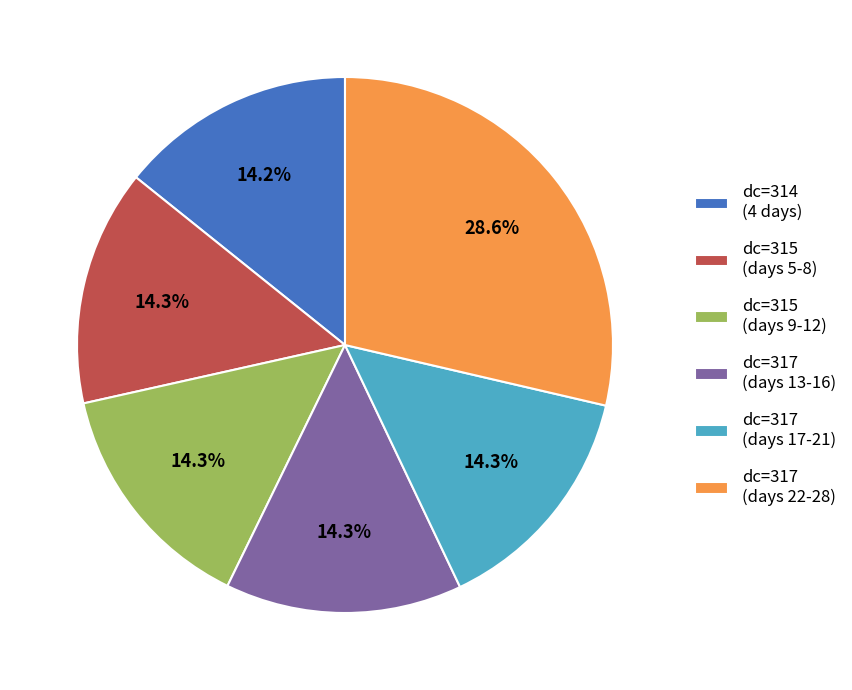

Count the number of slices in the pie.

6